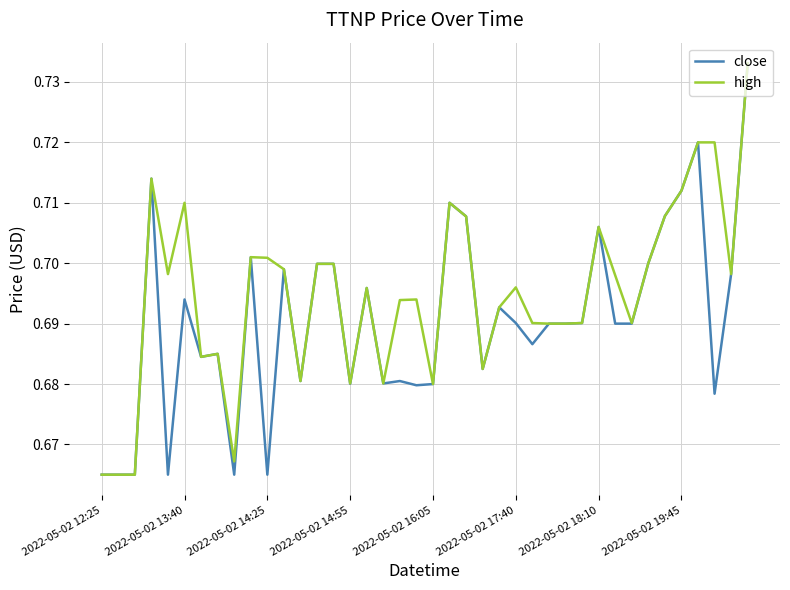

List the series in order of their overall mean, highest first.

high, close